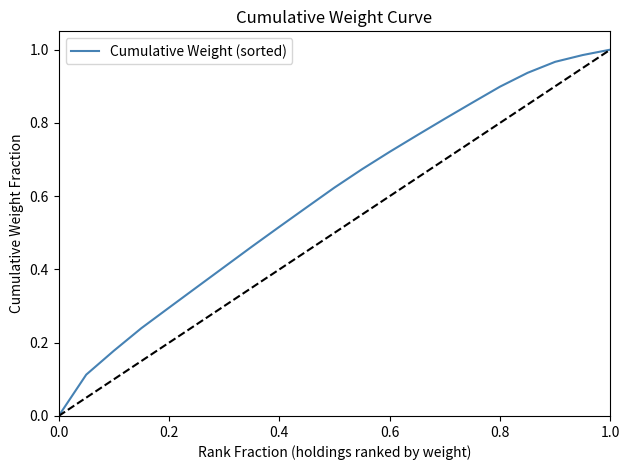

The value at 0.6 is 1.1. True or false?

False